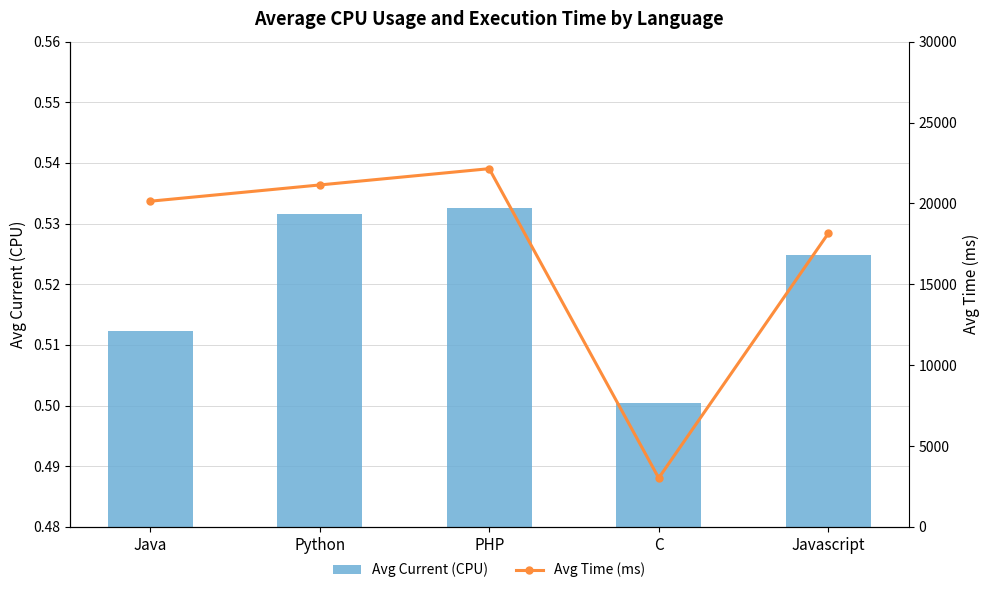

Where is Avg Current (CPU) nearest to the value 0?

C